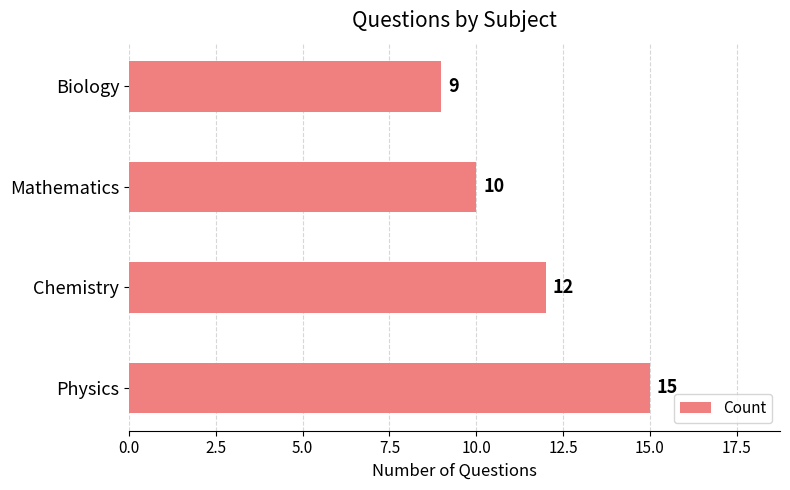

What value does the data have at Physics?

15